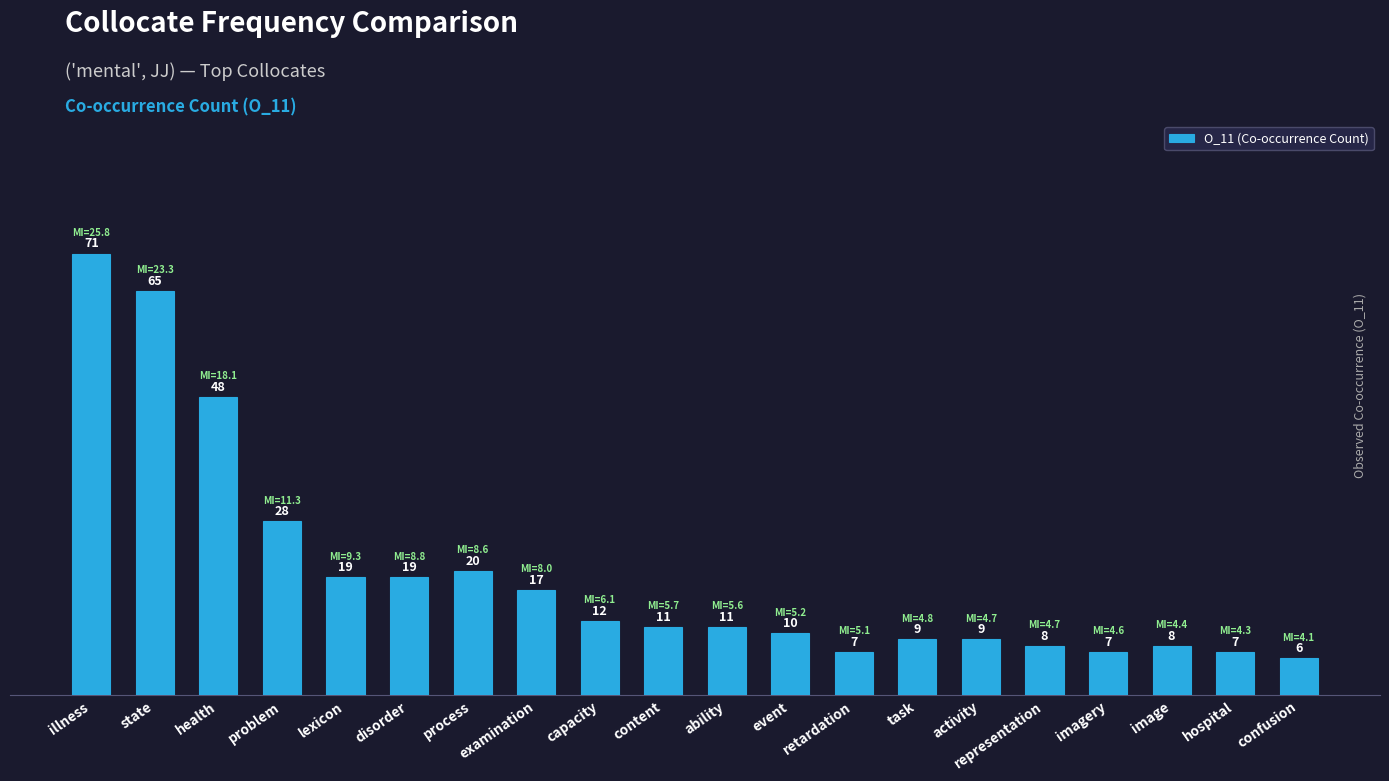

The chart shows a value of 10 at event. True or false?

True